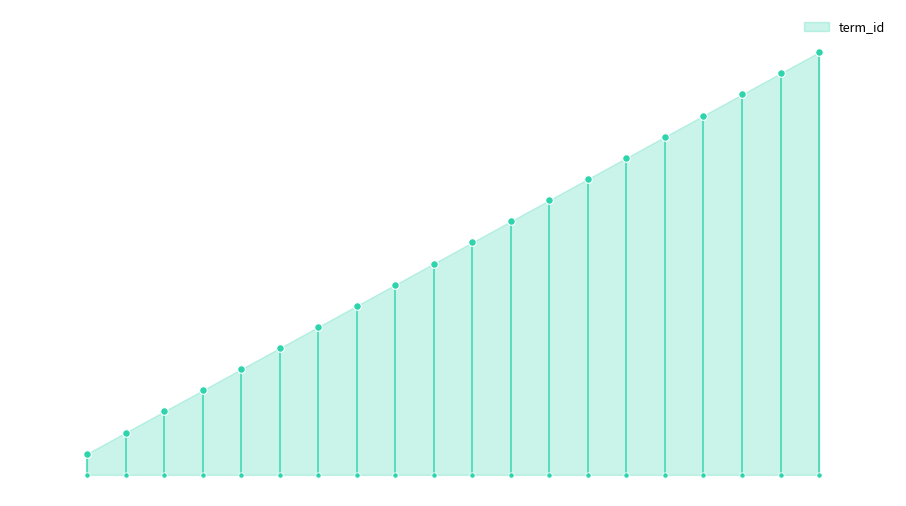

What is the change in value from 4552 to 4559?

+7